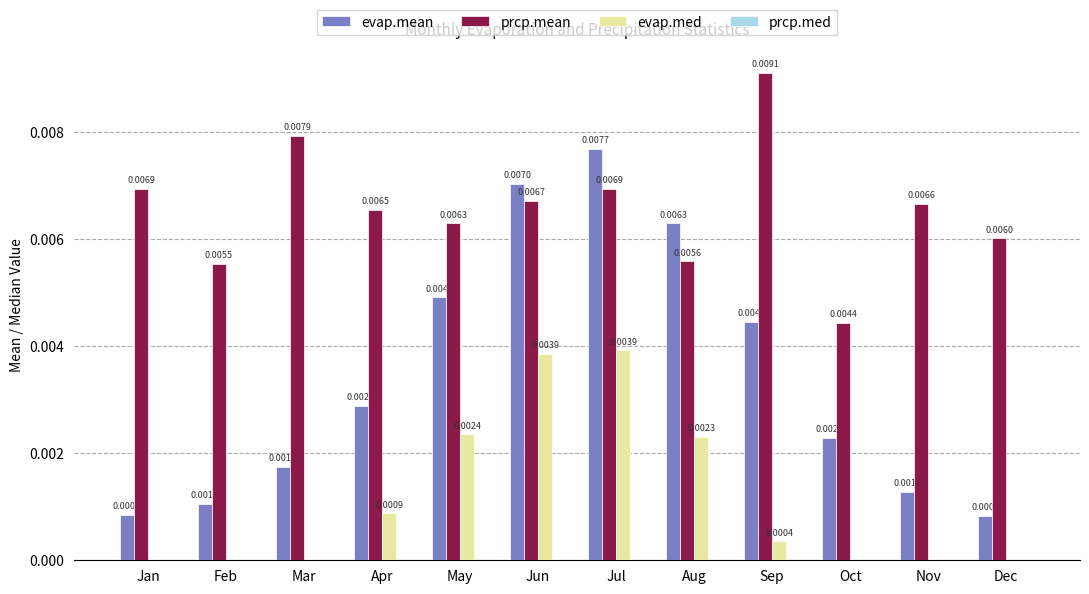

Between Feb and Aug, which series saw the biggest shift?

evap.mean